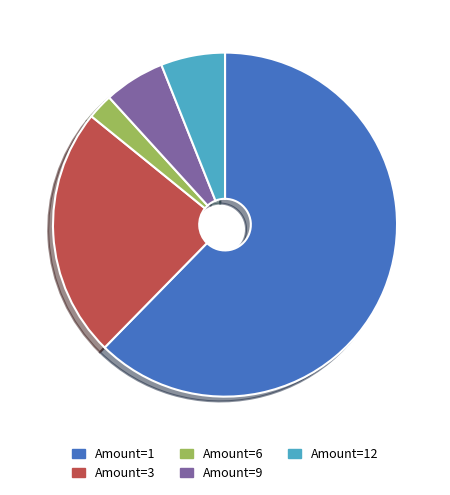

How many slices are in this pie chart?

5